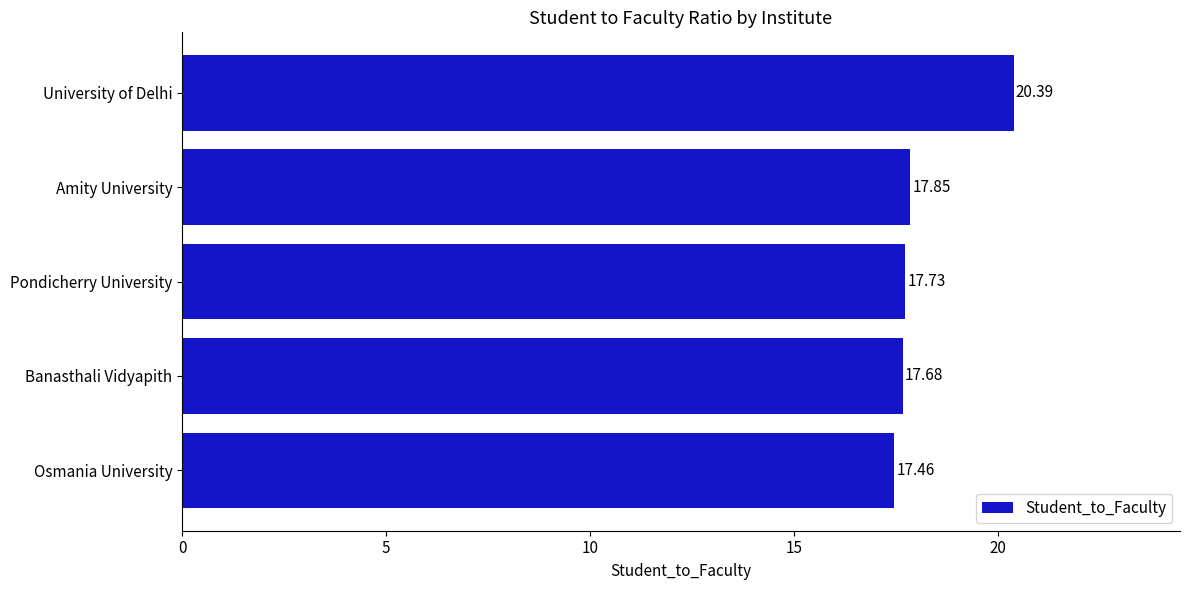

What is the sum of all values?

91.1